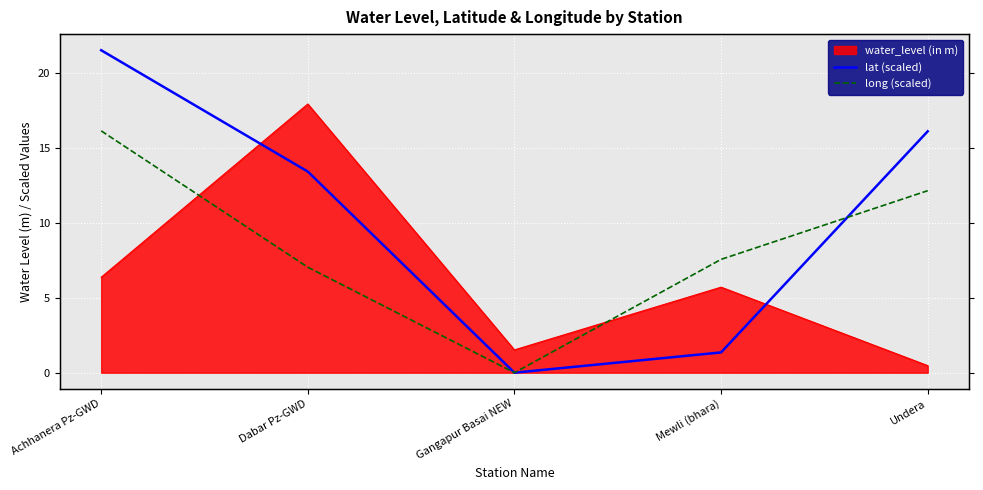

Between which two adjacent categories do long (scaled) and lat (scaled) first intersect?

Mewli (bhara) and Undera